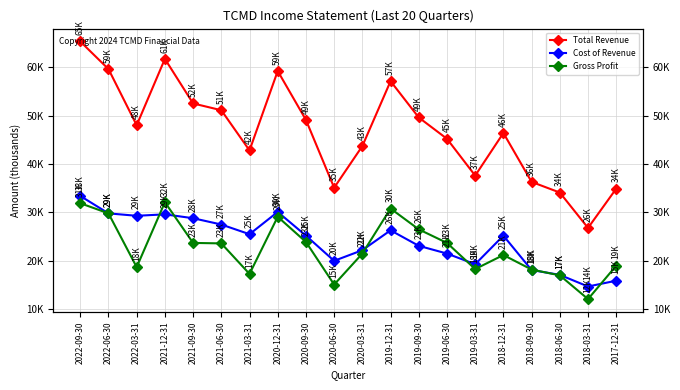

True or false: Total Revenue and Gross Profit intersect in this chart.

False